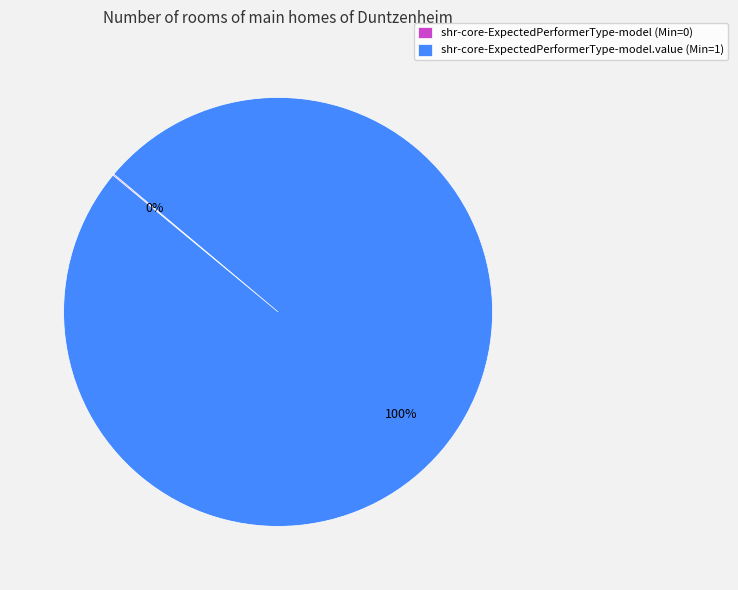

Which category has the biggest portion of the pie?

shr-core-ExpectedPerformerType-model.value (Min=1)